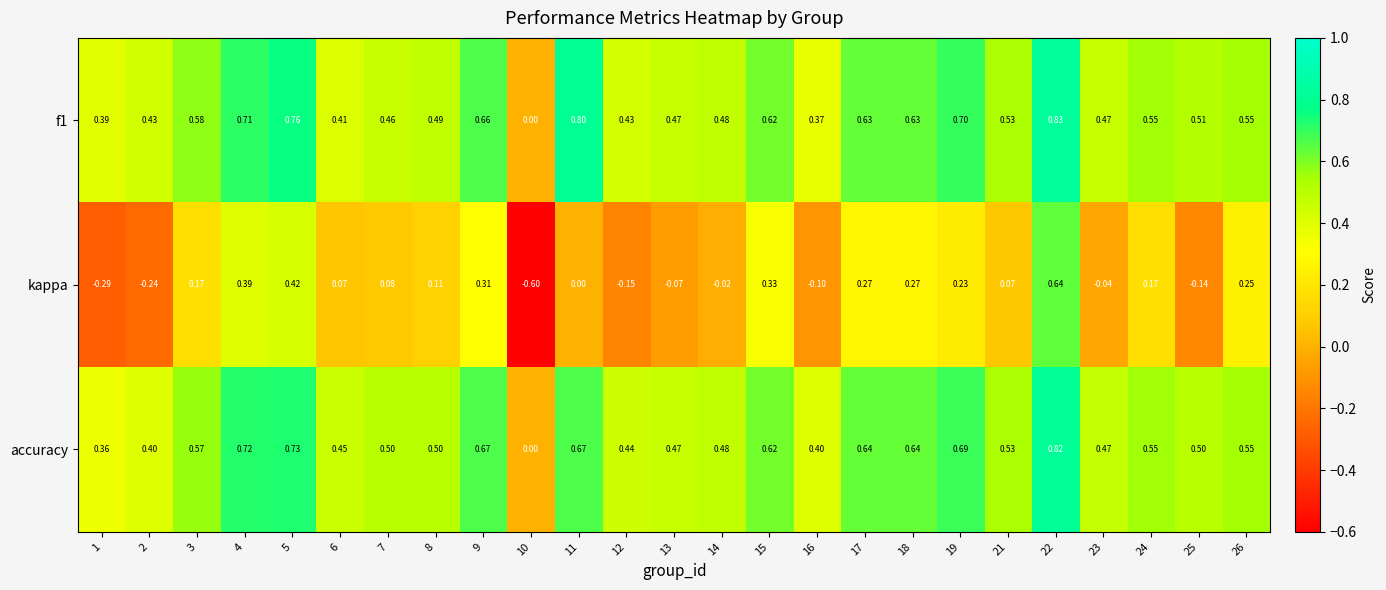

Which series has the widest spread of values?

kappa